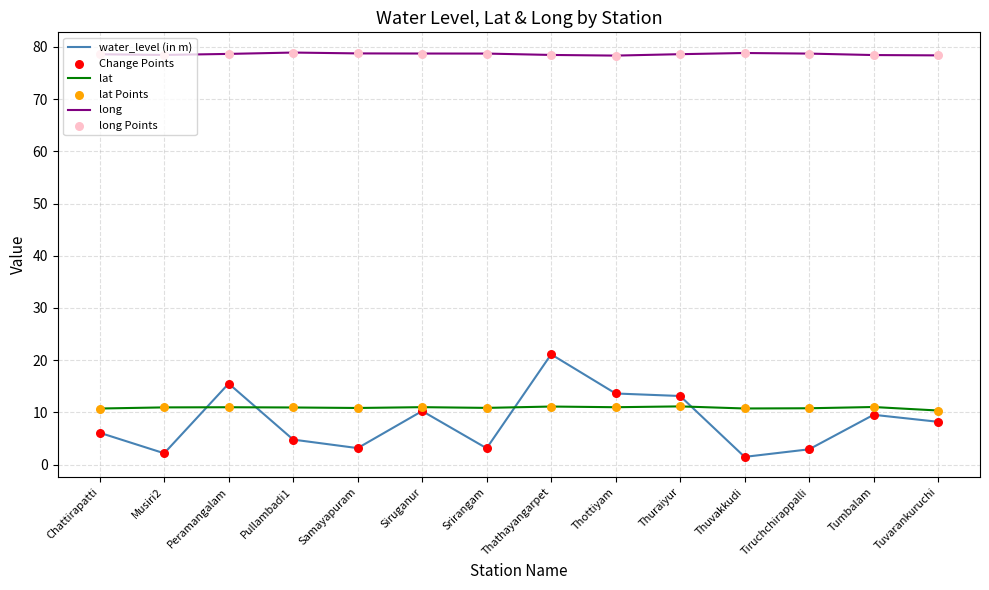

At which category is the sum across all series the highest?

Thathayangarpet